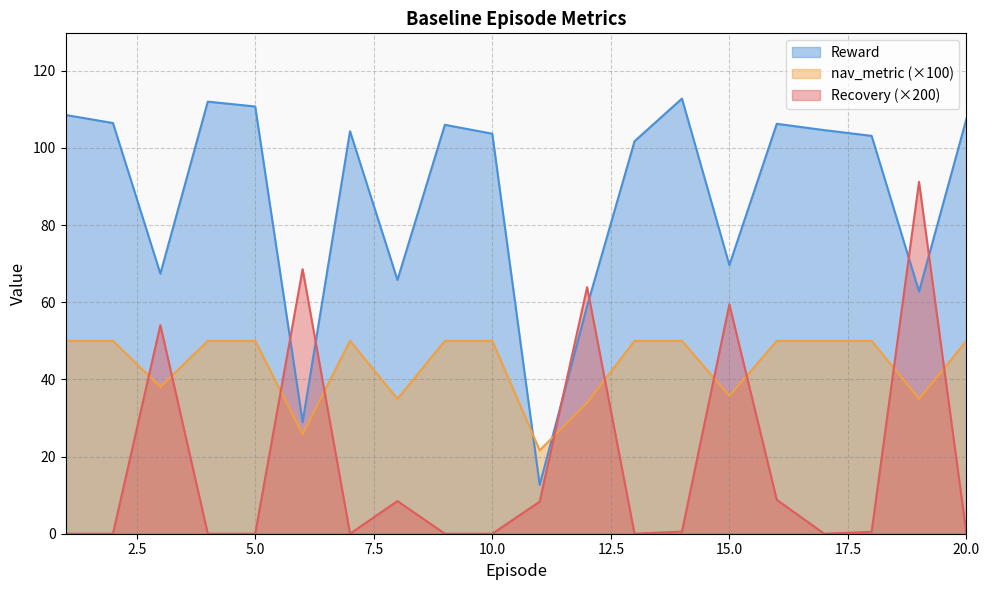

List the series in order of their peak value, lowest first.

nav_metric (×100), Recovery (×200), Reward